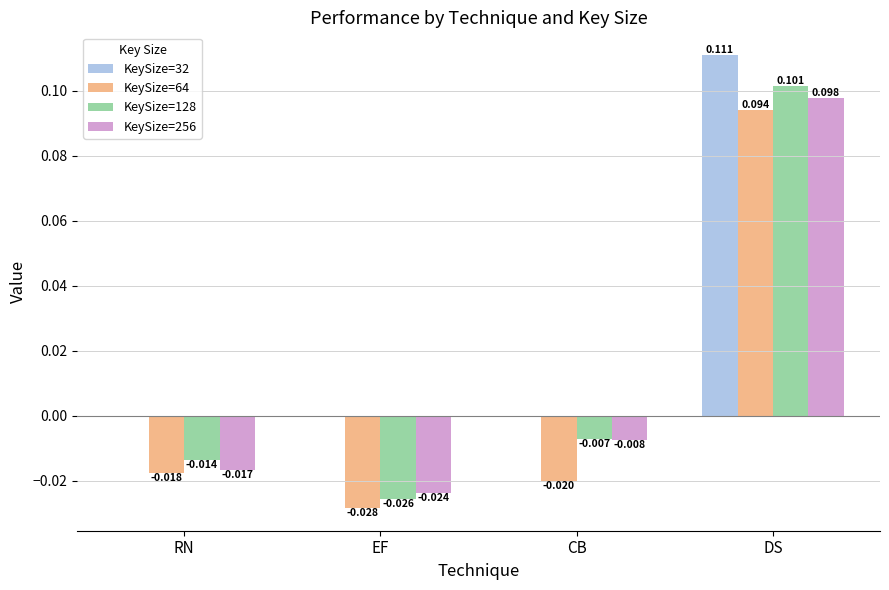

At which label does KeySize=256 first exceed 0?

DS